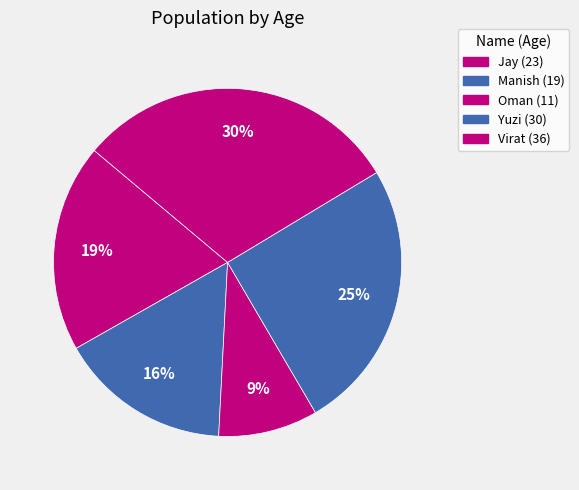

How many segments does this pie chart have?

5